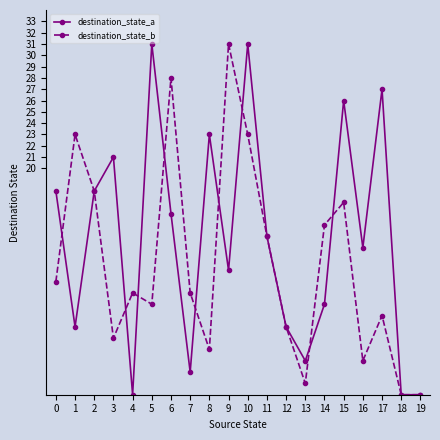

Does the chart display data point markers on the line(s)?

Yes